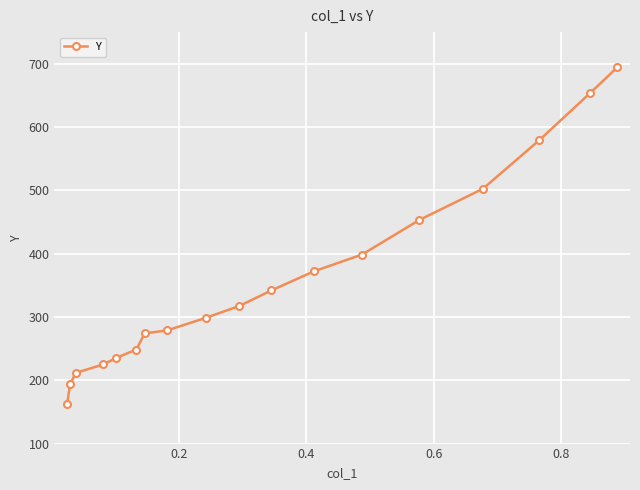

Does the chart display data point markers on the line(s)?

Yes